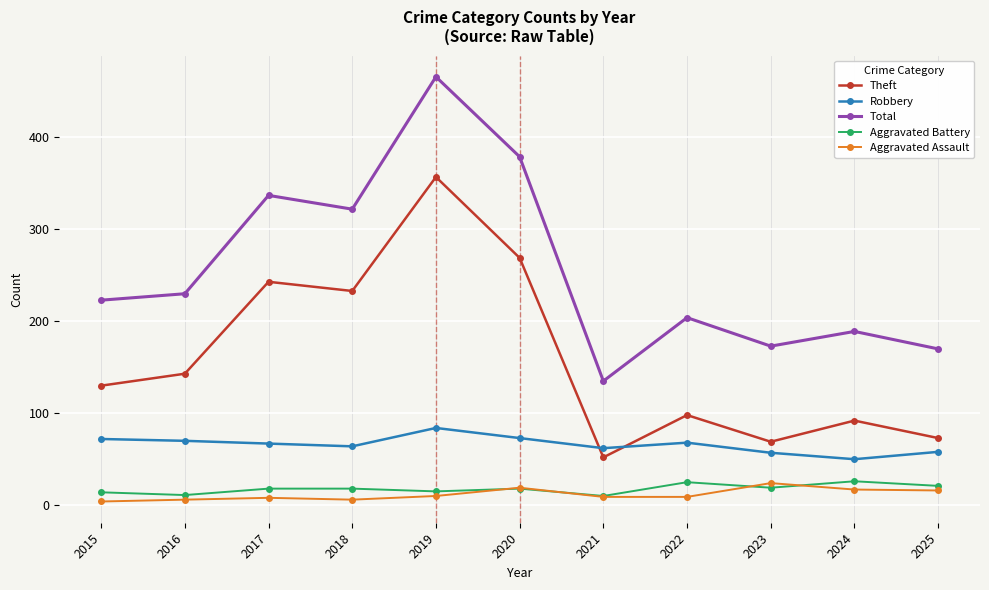

The Robbery series shows 102 at 2023. True or false?

False